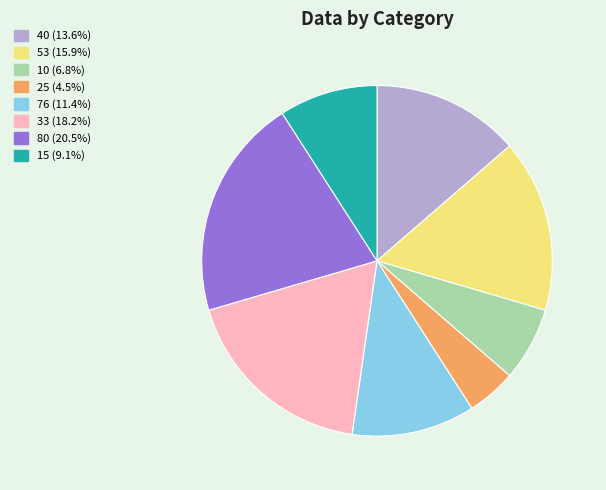

What is the smallest slice in the pie chart?

25